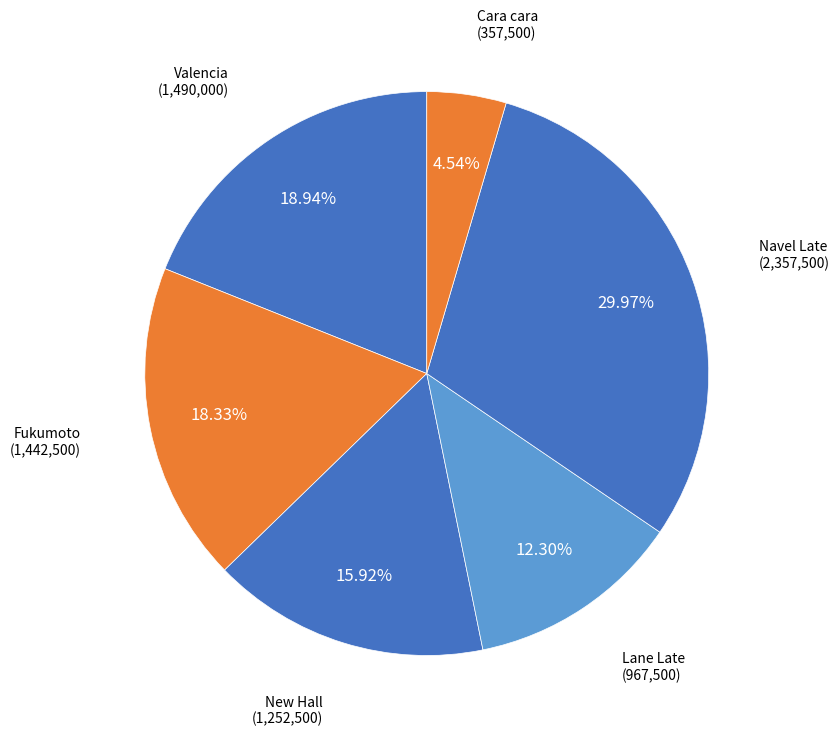

How many segments does this pie chart have?

6